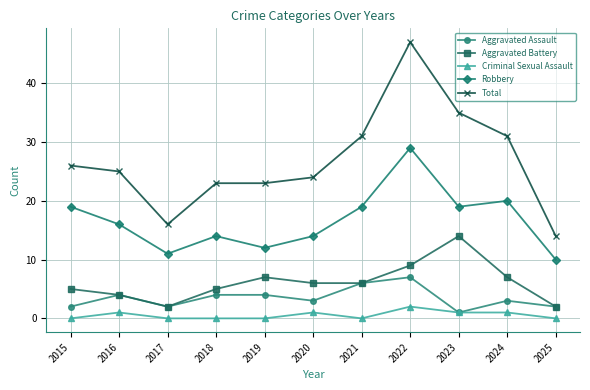

What is the value of the Robbery point at the 2nd from the left?

16